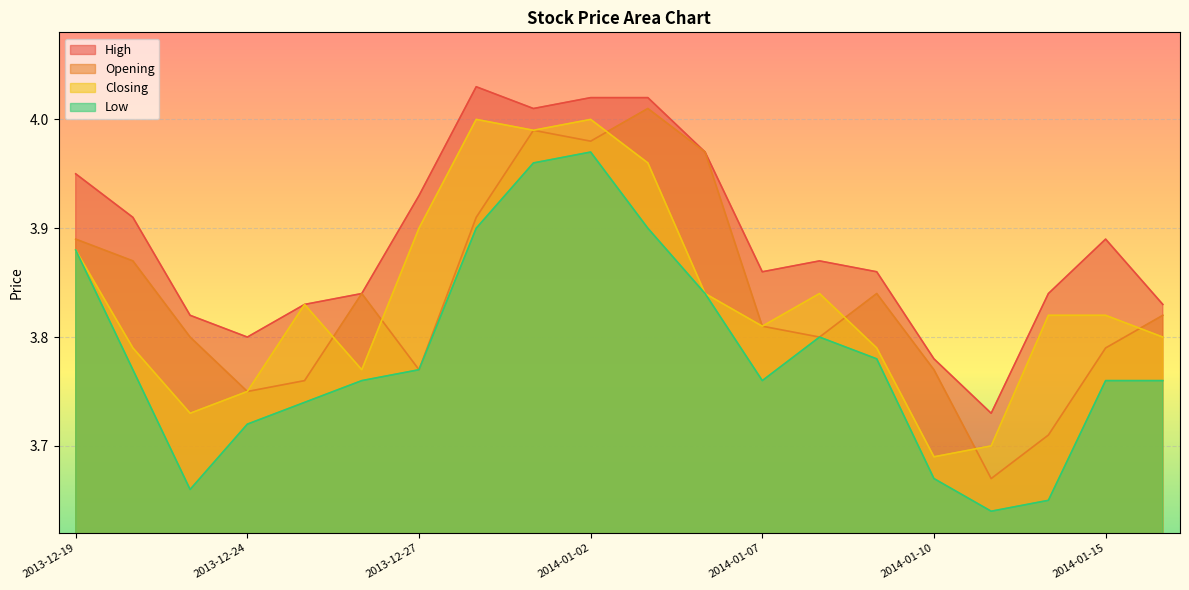

How many interior local peaks does the High series have?

3